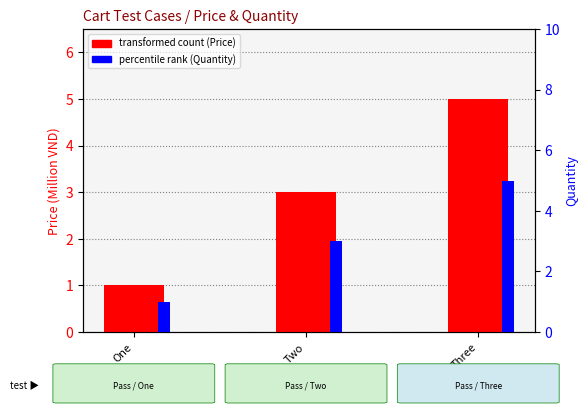

Which series changed the most between One and Two?

transformed count (Price M VND)